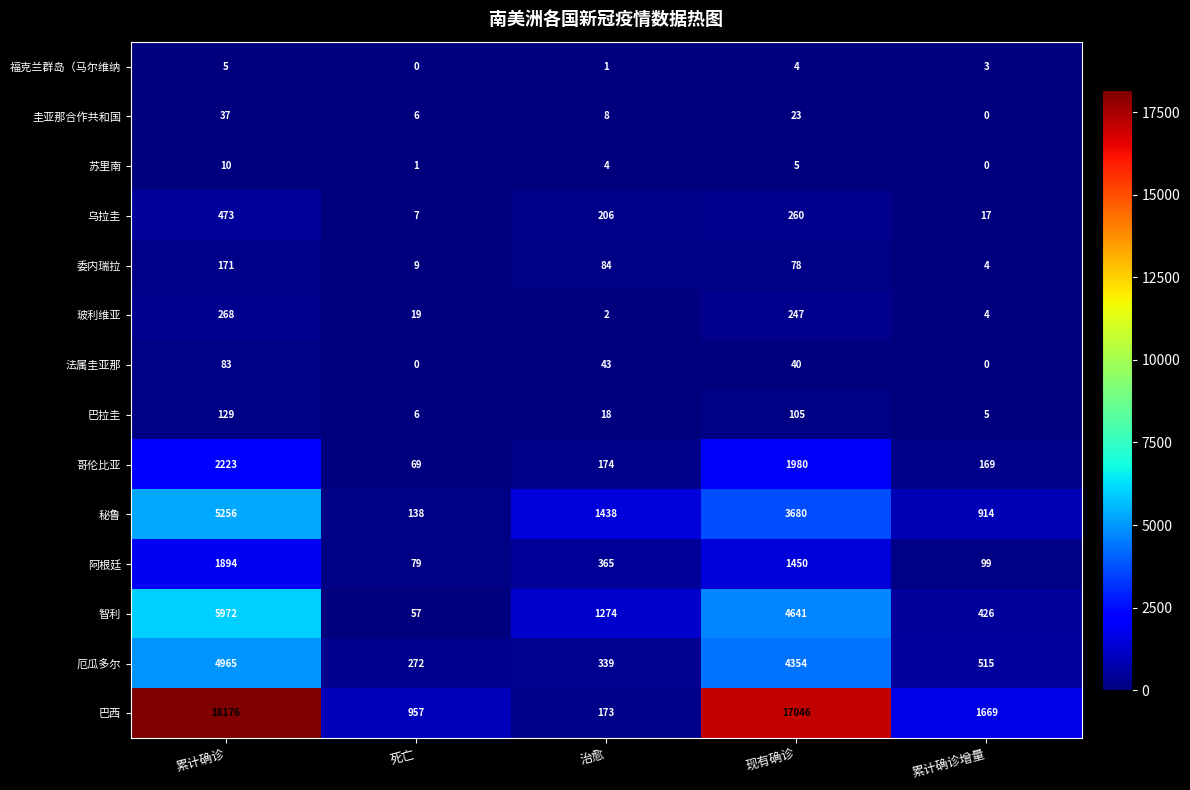

Which series has the widest spread of values?

巴西